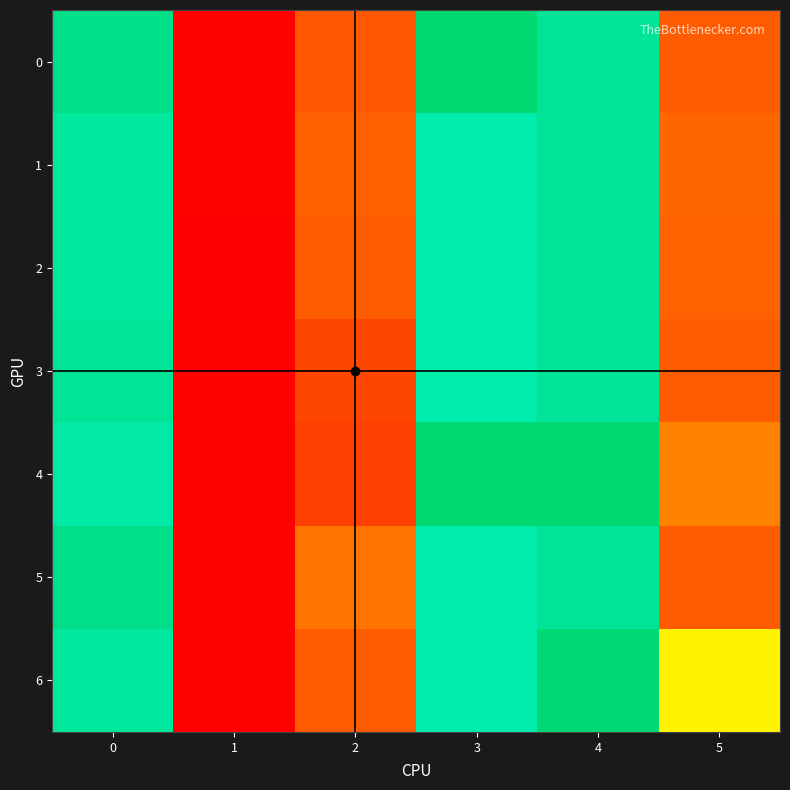

What is the maximum value shown in the chart?

9.3